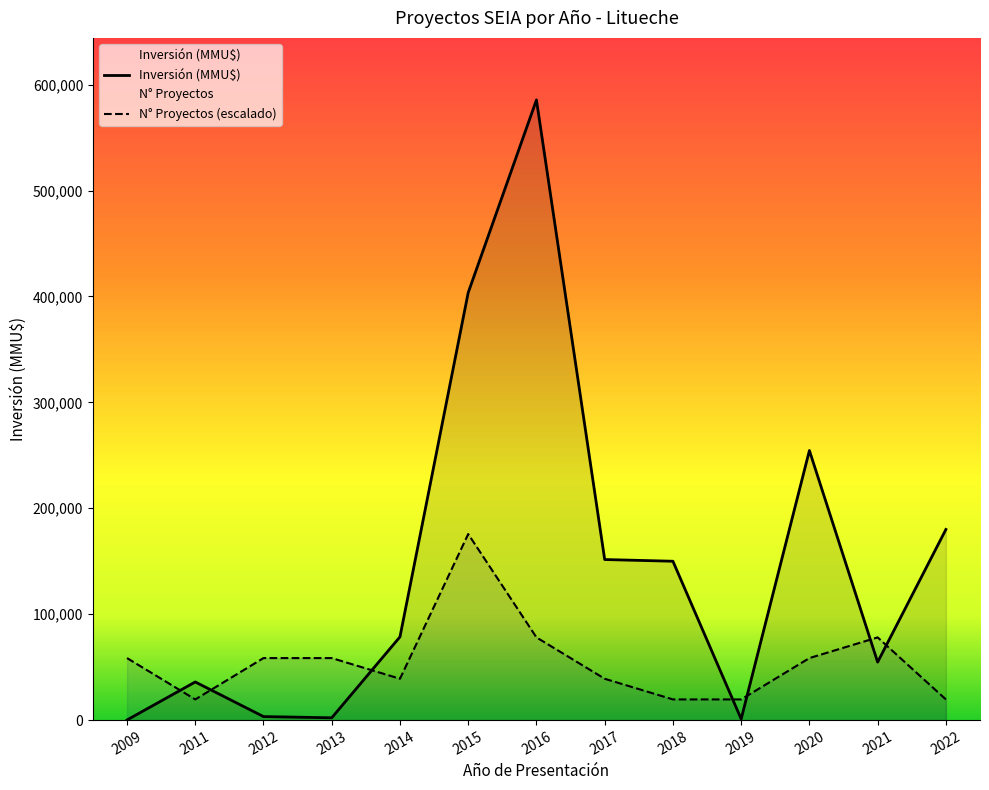

What is the spread (max minus min) of values at 2015?

227991.0